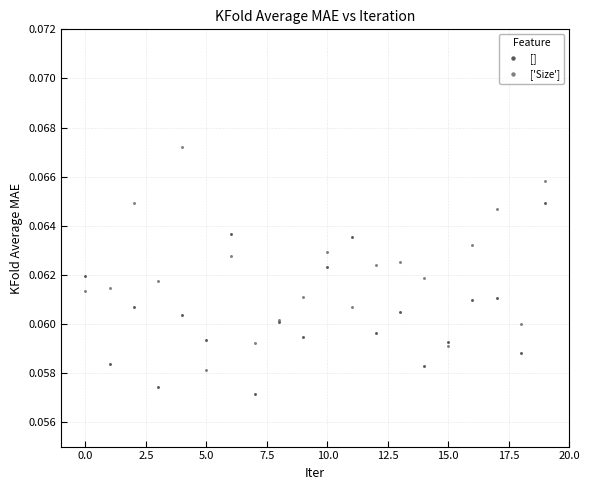

What are all the series names shown in the legend?

[], ['Size']